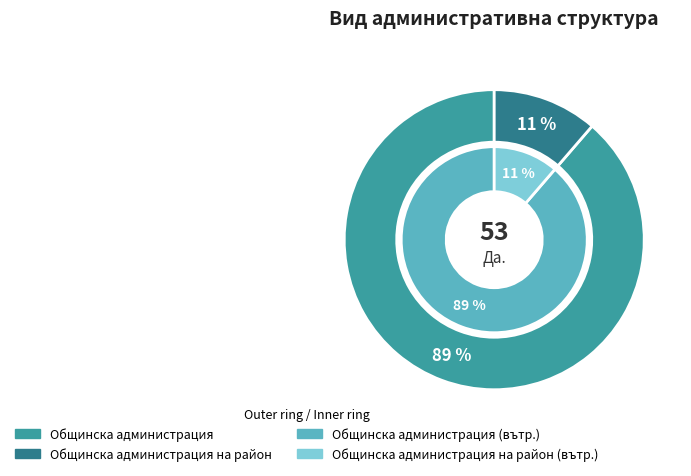

The Общинска администрация slice represents 89% of the pie. True or false?

True